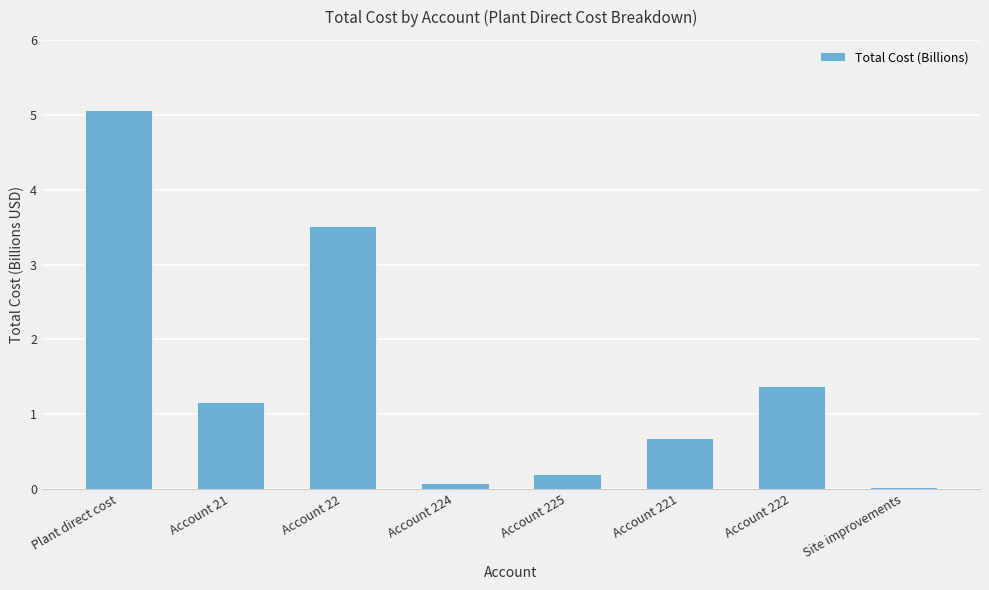

Between Account 222 and Plant direct cost, which is larger?

Plant direct cost